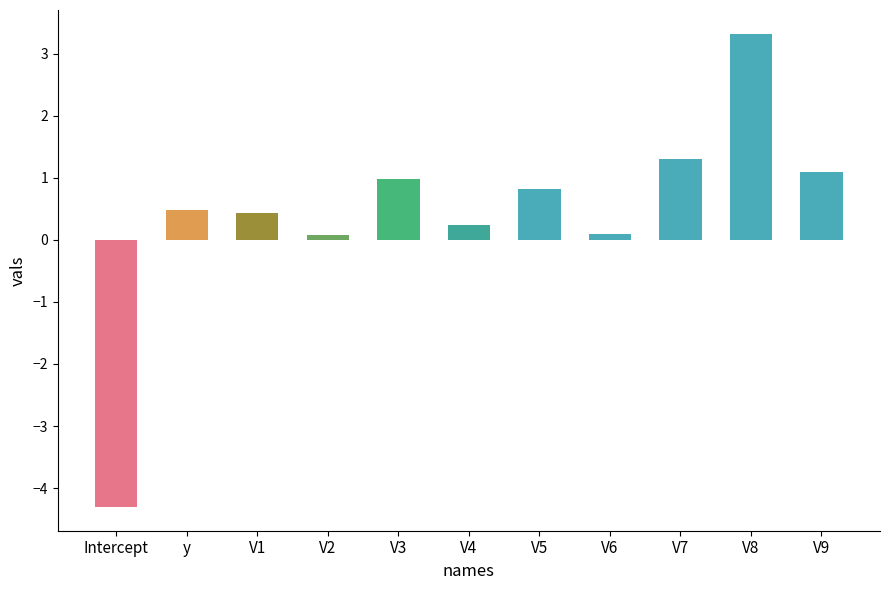

What is the sum of the values at V7 and V2?

1.4